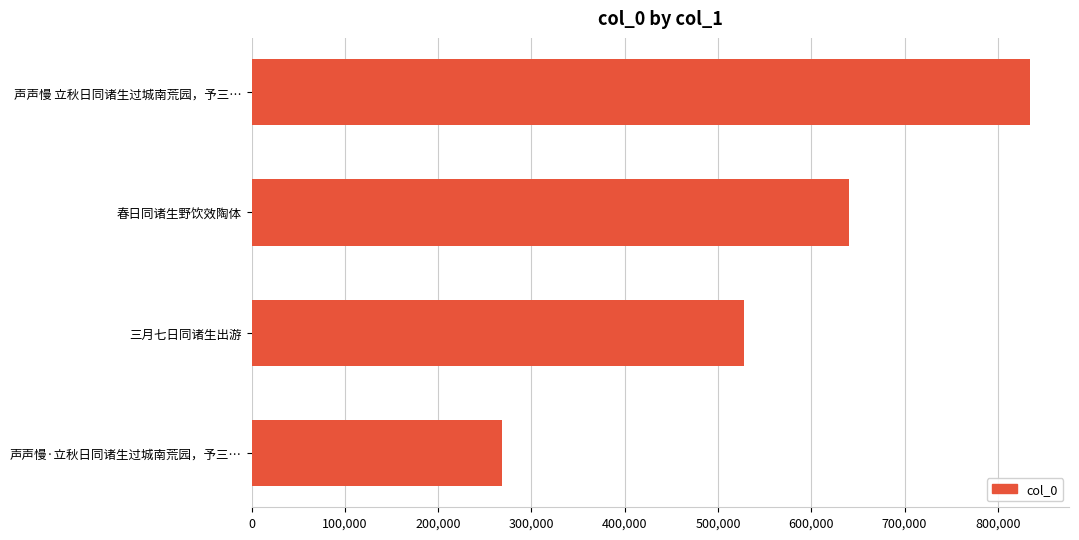

Rank the categories by value from highest to lowest.

声声慢 立秋日同诸生过城南荒园，予三…, 春日同诸生野饮效陶体, 三月七日同诸生出游, 声声慢·立秋日同诸生过城南荒园，予三…